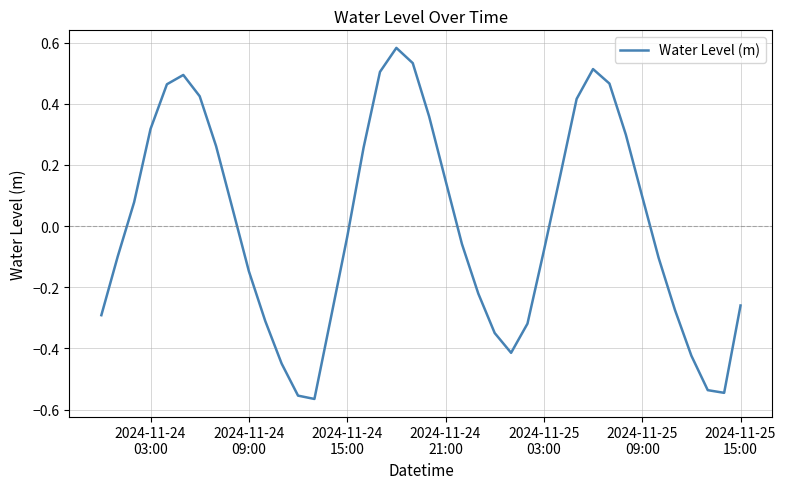

How many lines are shown in the chart?

1